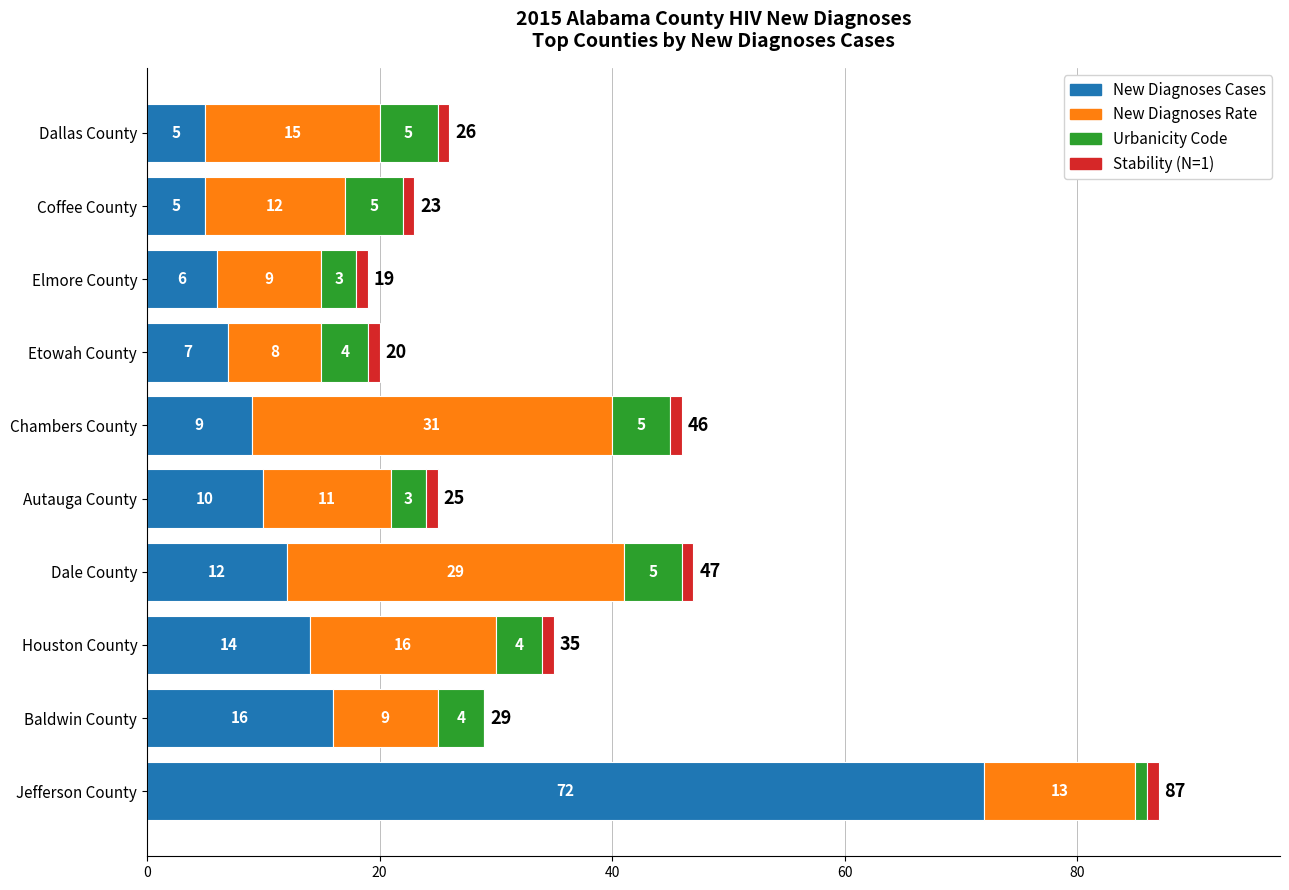

What is the sum of the New Diagnoses Cases values at Elmore County and Houston County?

20